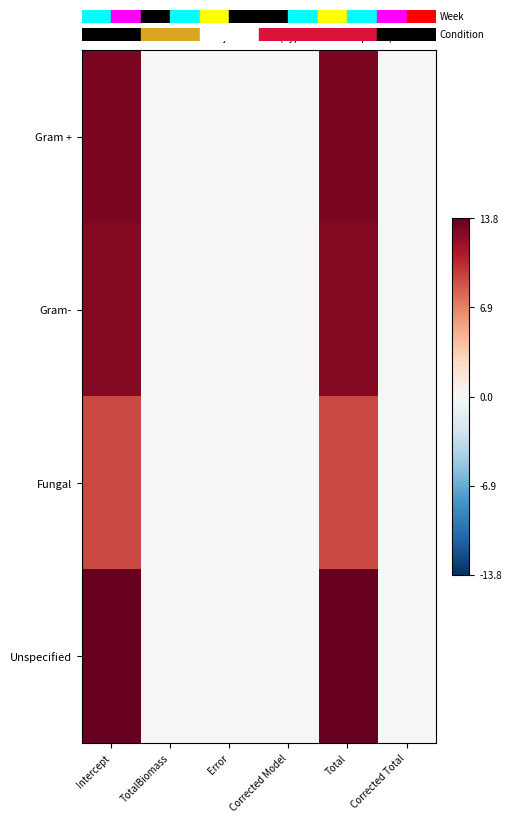

Rank the series by their maximum value, from highest to lowest.

Unspecified, Gram +, Gram-, Fungal